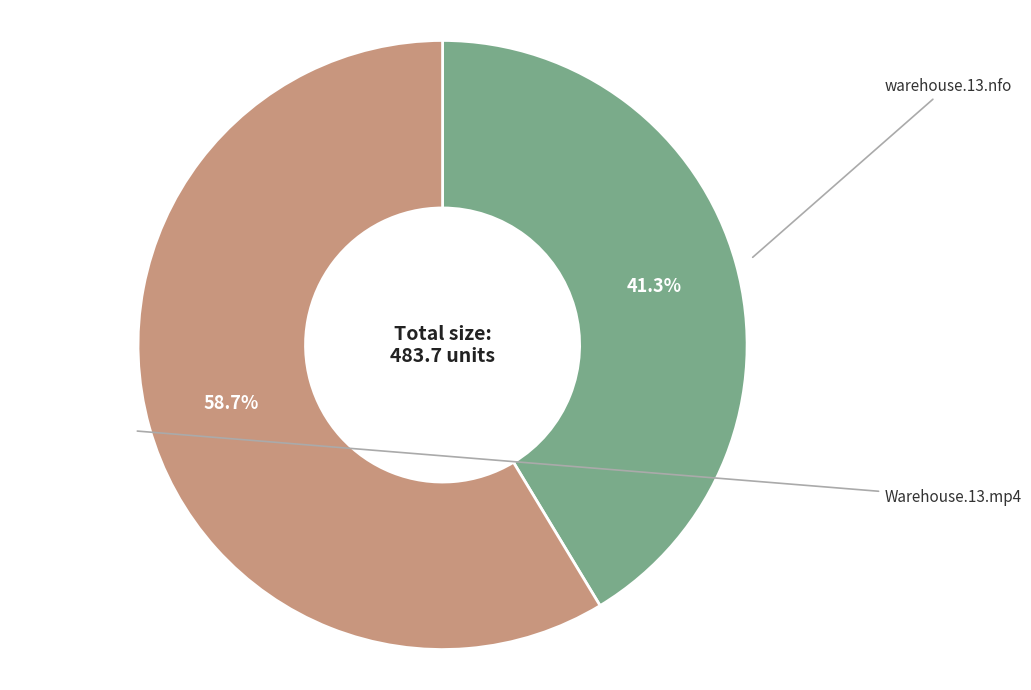

How many slices are in this pie chart?

2